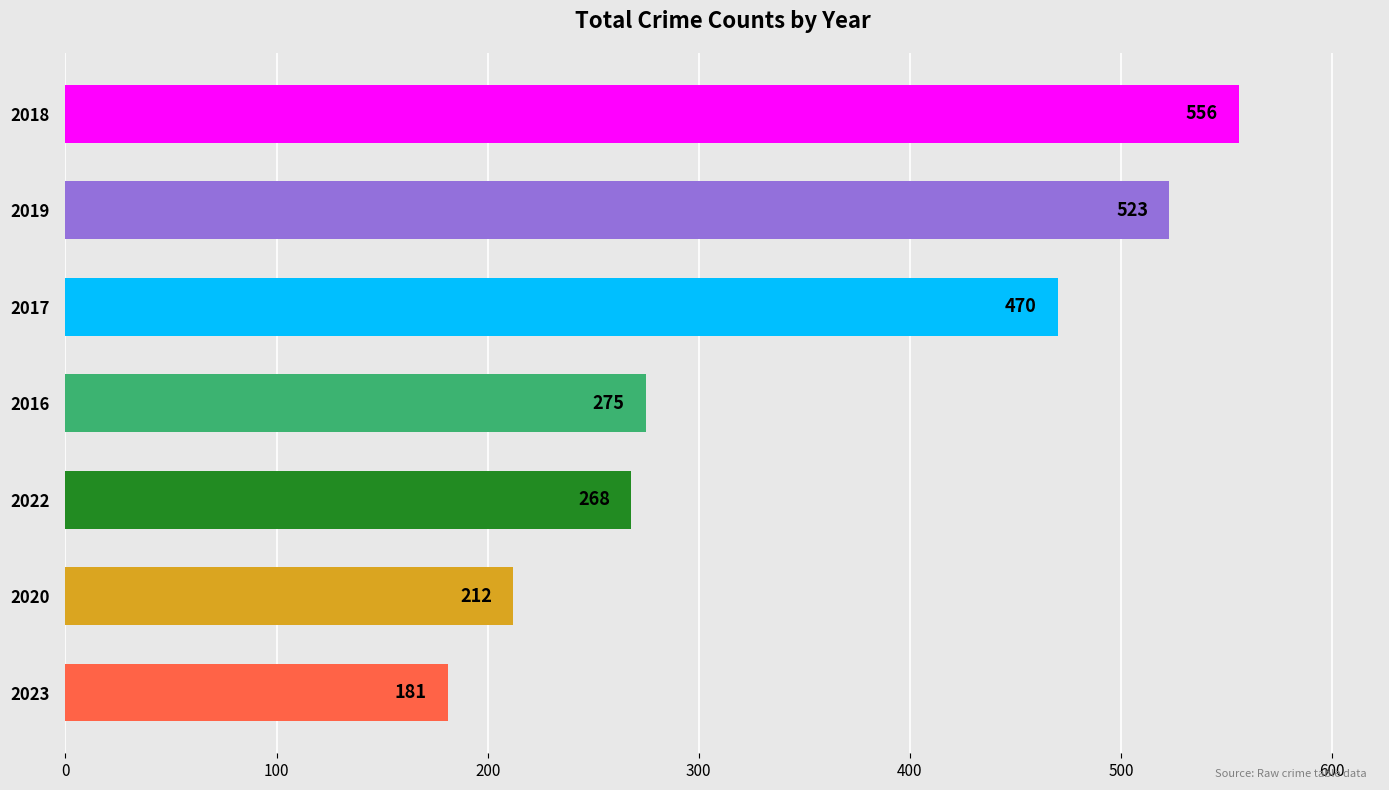

How many bars are there in total?

7